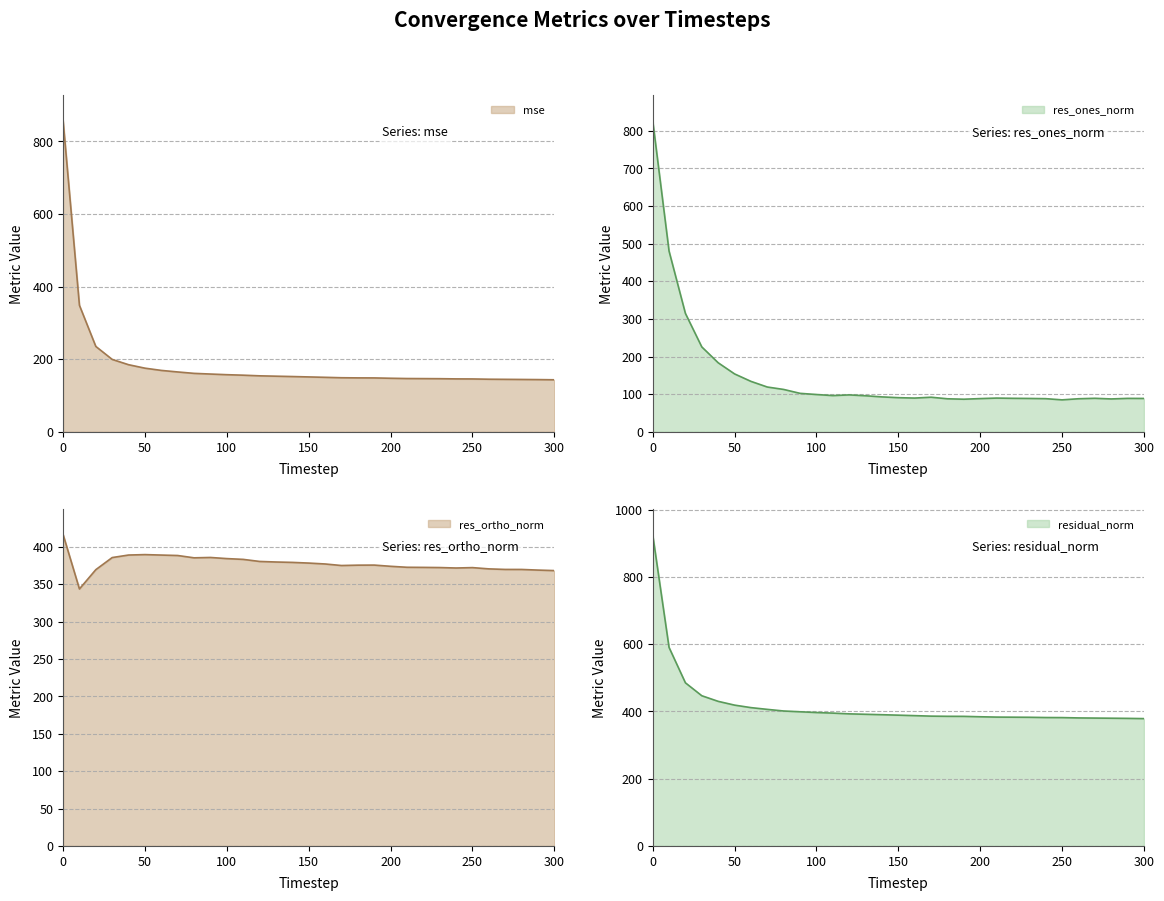

What is the value of the mse point at the 1st from the left?

858.4